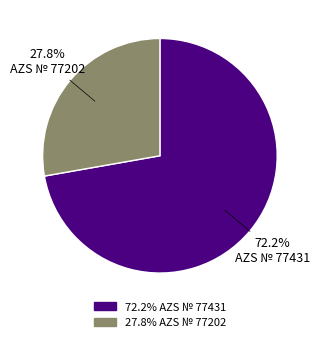

Does any single category account for the majority?

Yes